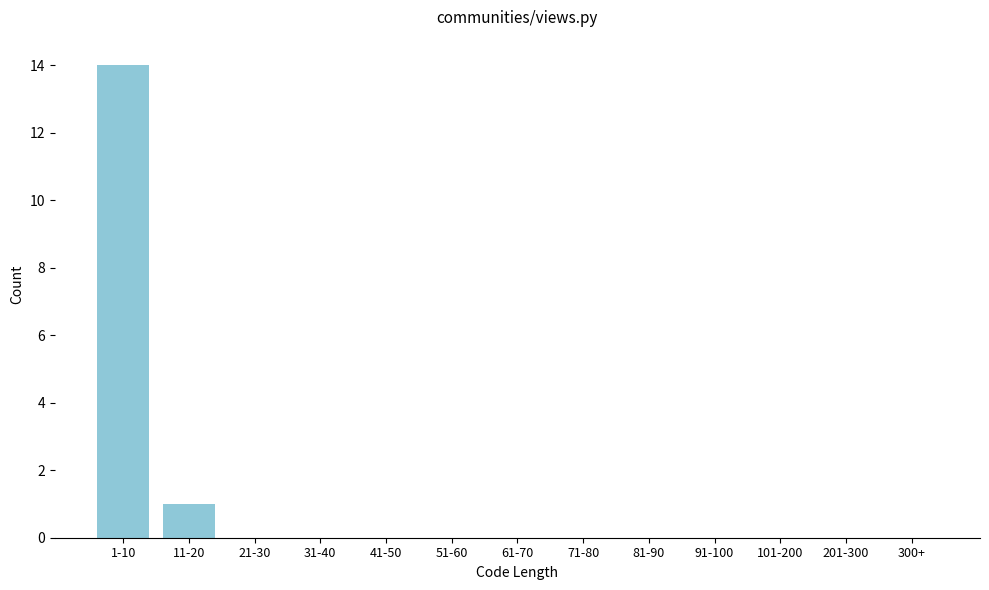

Reading left to right, extract all data points from this chart.

1-10=14	11-20=1	21-30=0	31-40=0	41-50=0	51-60=0	61-70=0	71-80=0	81-90=0	91-100=0	101-200=0	201-300=0	300+=0